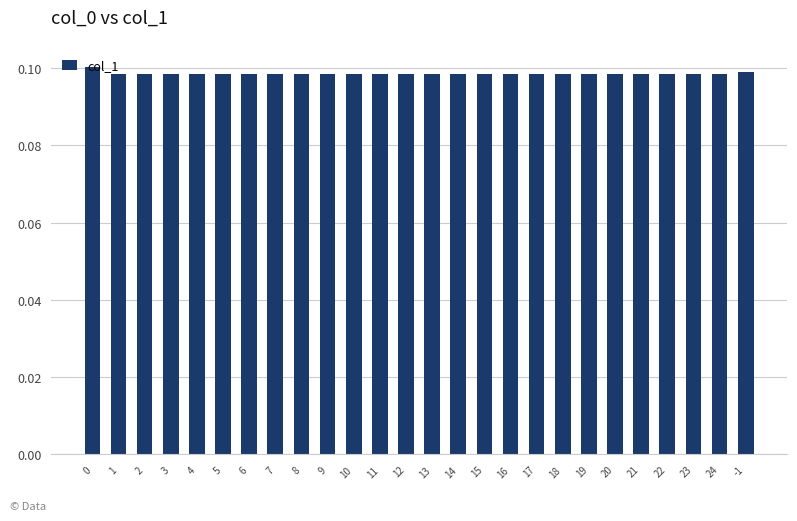

How many series are shown in this chart?

1